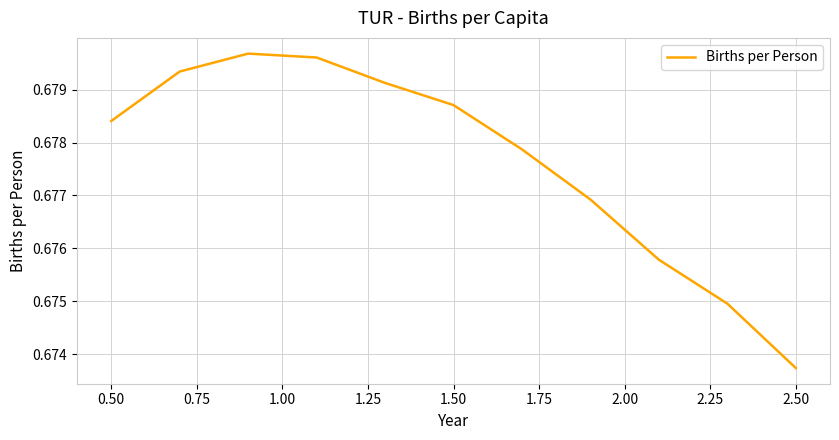

Does the chart have visible grid lines?

Yes